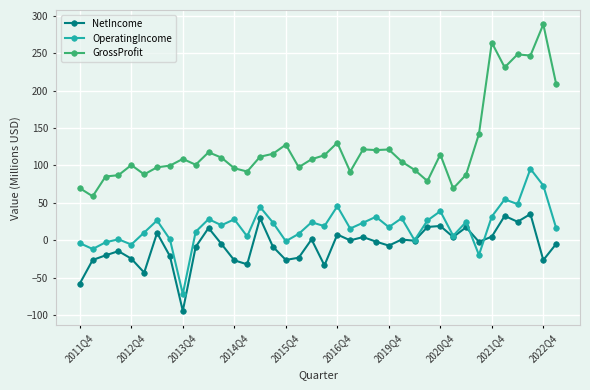

In NetIncome, how many points are lower than both neighbors (excluding endpoints)?

12